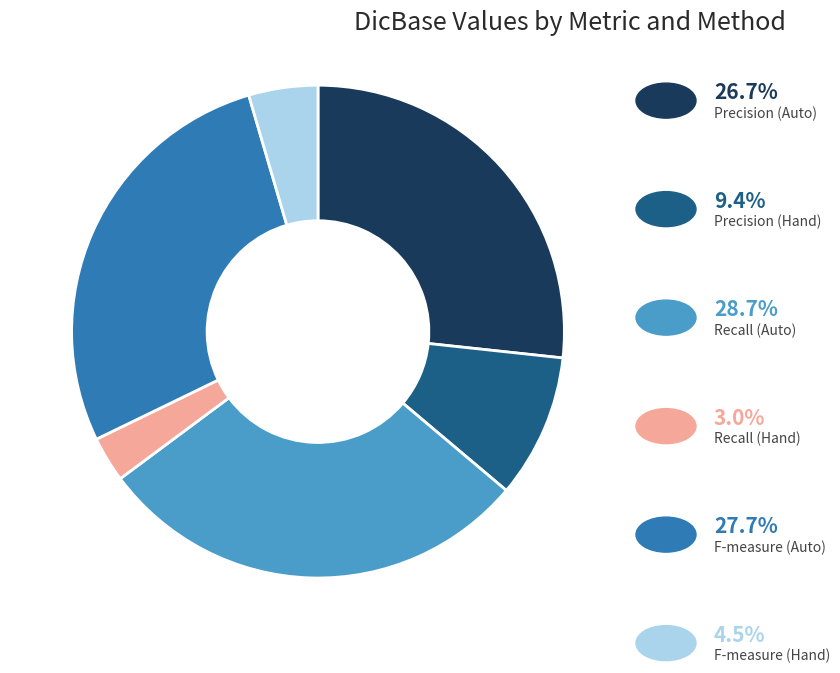

Does any single category account for the majority?

No